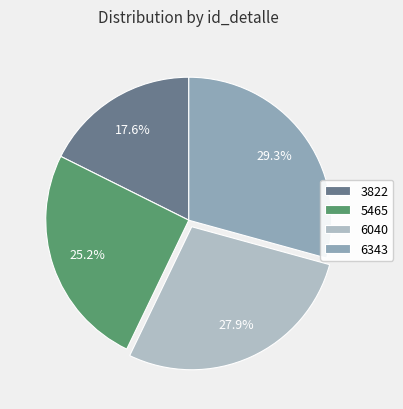

How many segments does this pie chart have?

4